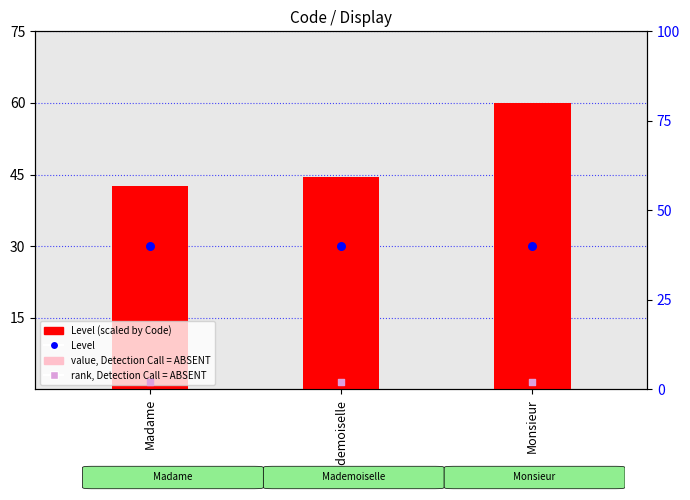

Which series contains the highest Y value?

Level (scaled by Code)